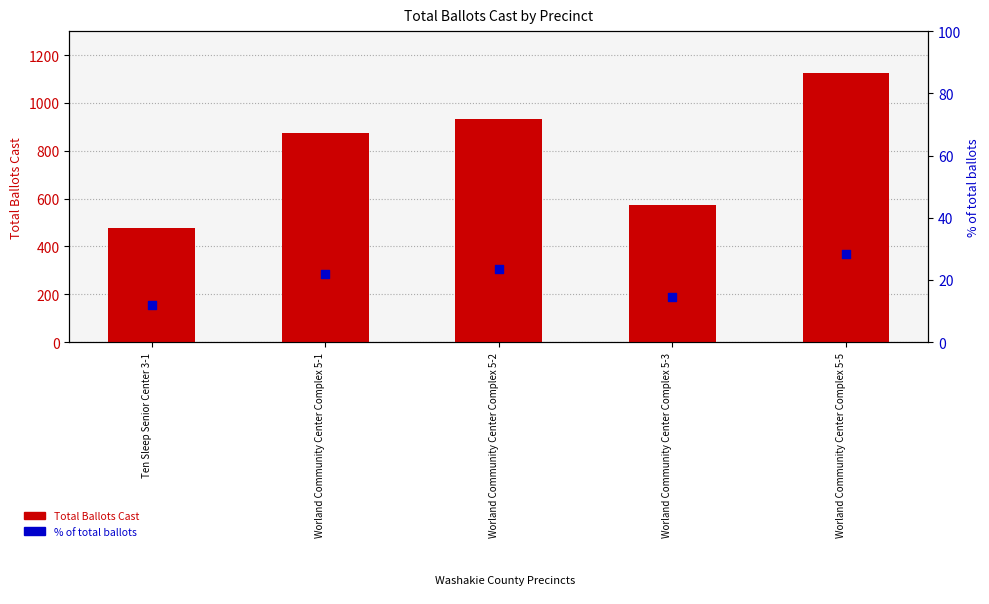

Which series reaches the maximum Y coordinate?

Total Ballots Cast